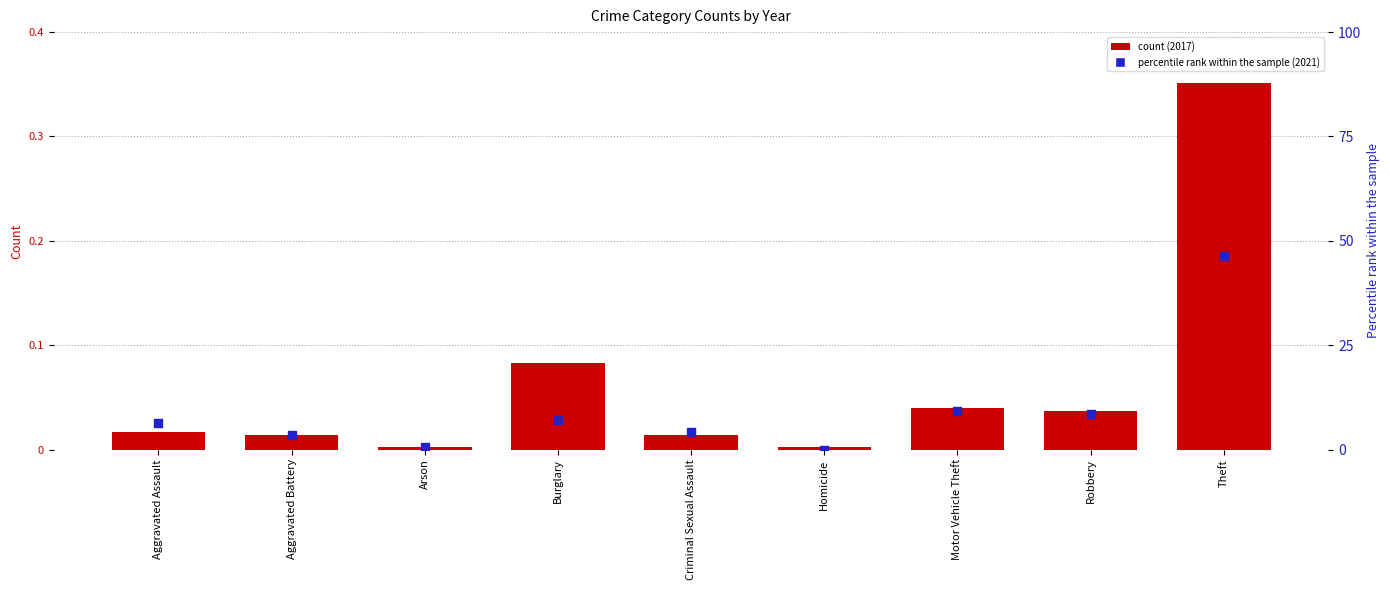

Between Burglary and Criminal Sexual Assault, which is larger?

Burglary